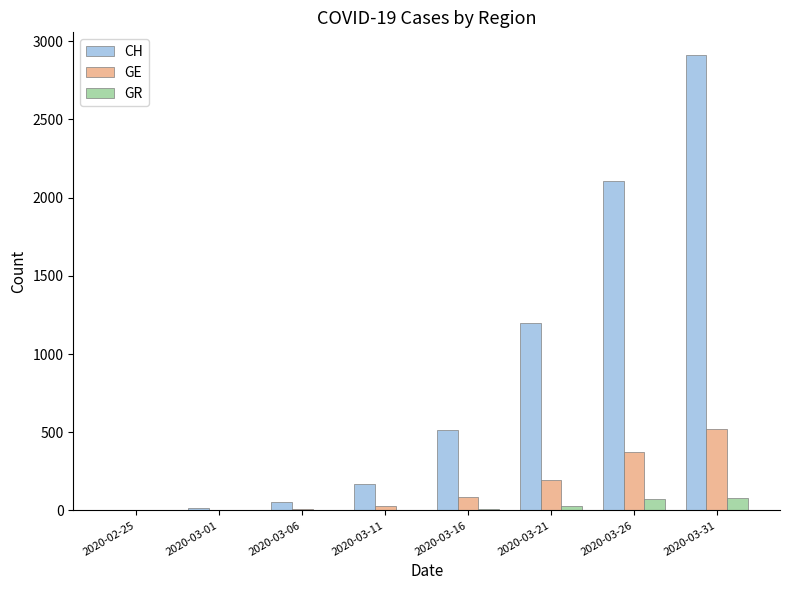

Are the bars grouped side by side (vs. stacked)?

Yes